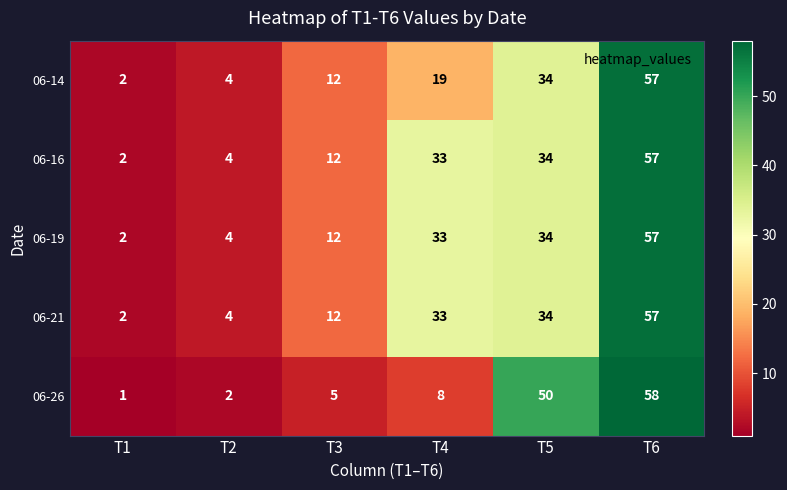

Which series has the widest spread of values?

06-26